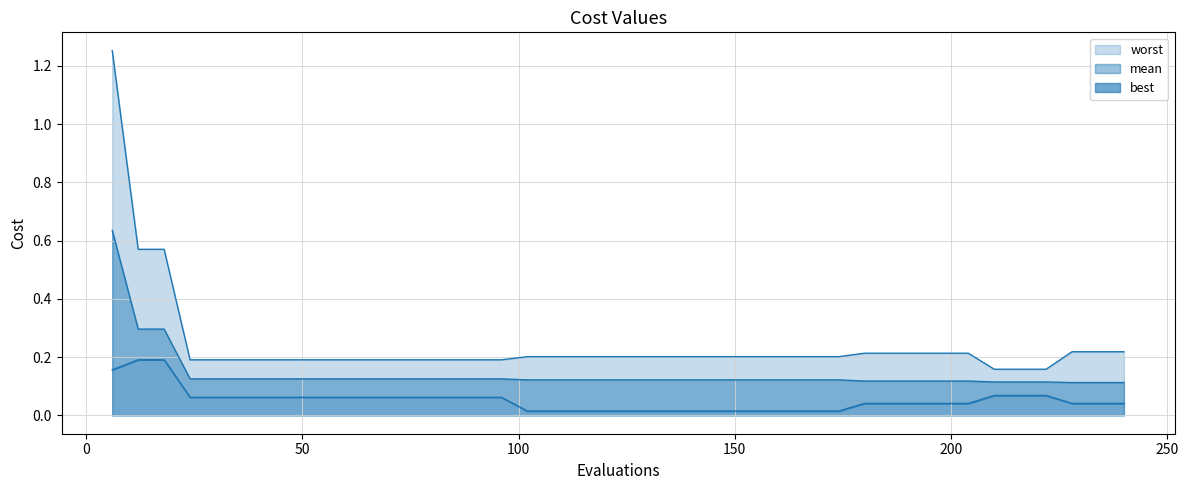

True or false: best has more than 1 interior local peaks.

False